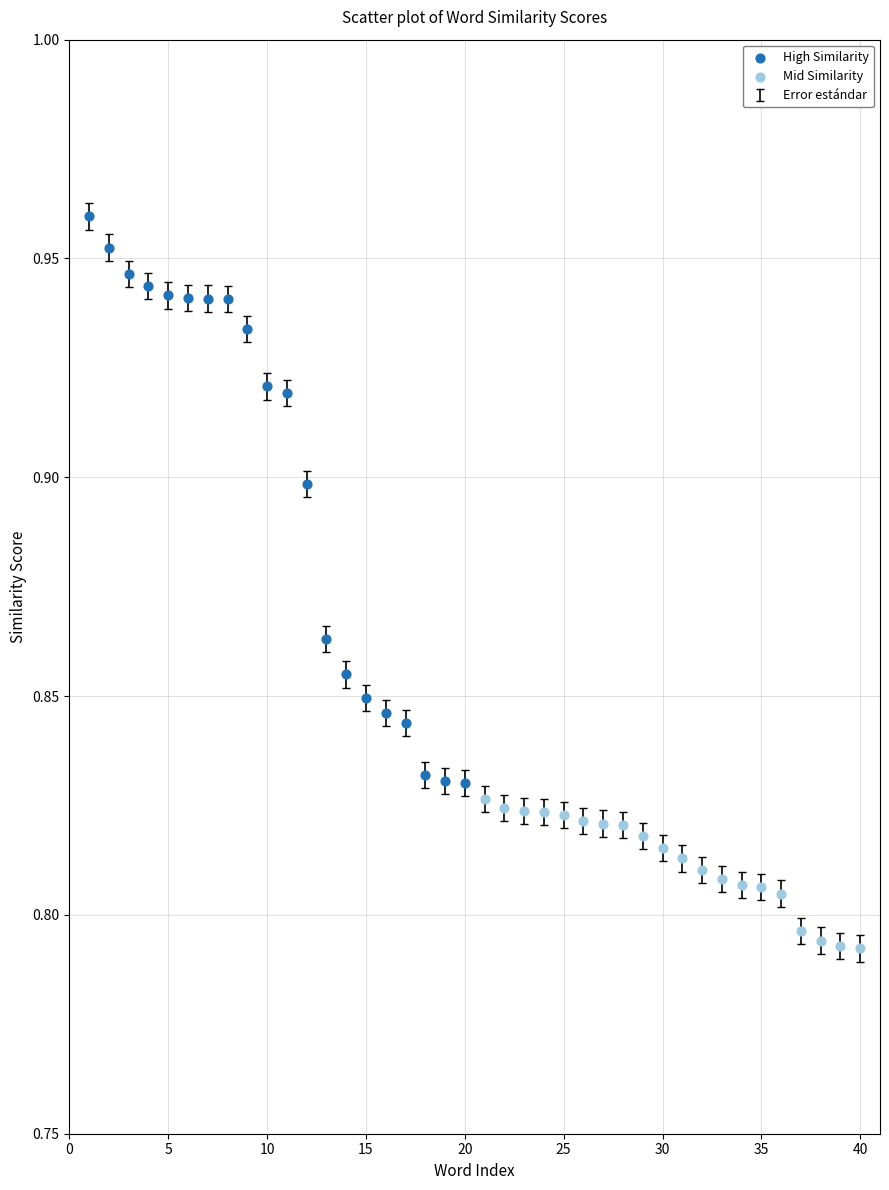

Which series contains the highest Y value?

High Similarity